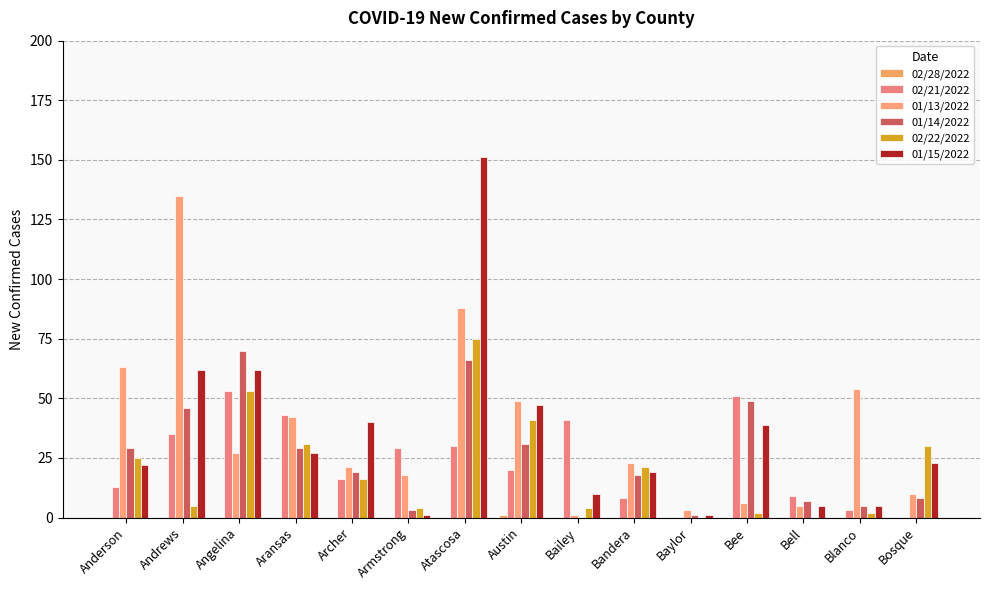

What is the difference between the highest and lowest values at Armstrong?

29